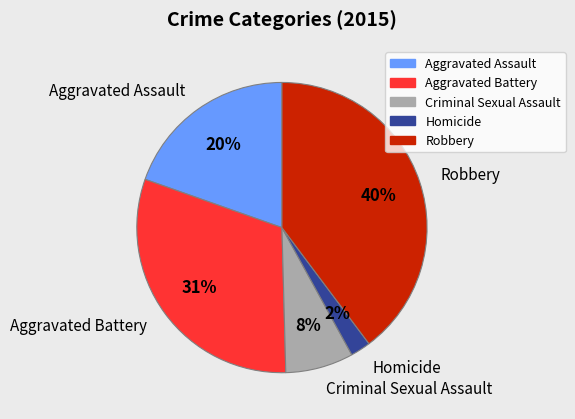

Is there any slice that represents more than half of the pie?

No